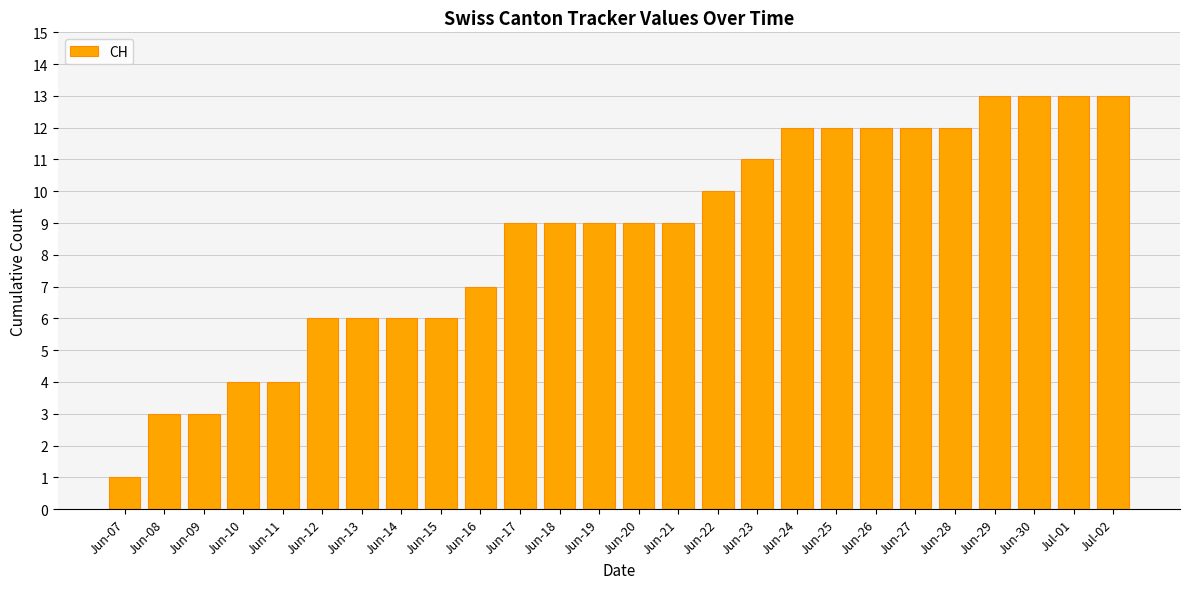

What is the label of the 2nd bar from the left?

Jun-08